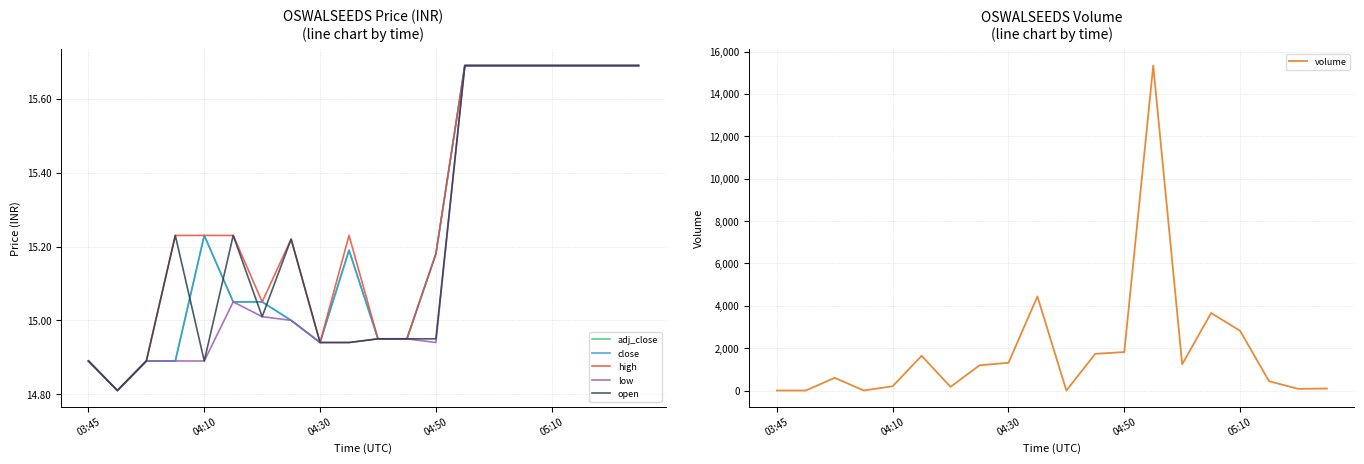

The value of volume at 05:10 is 4163. True or false?

False